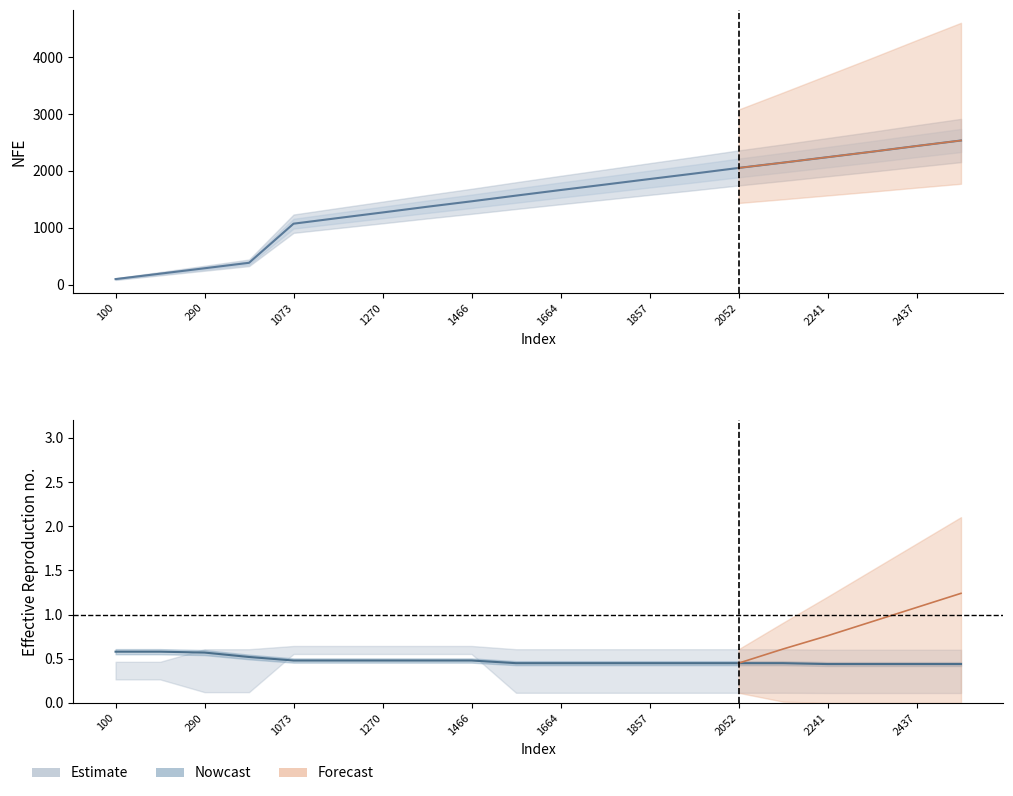

Read the w3 value at 1664.

0.4